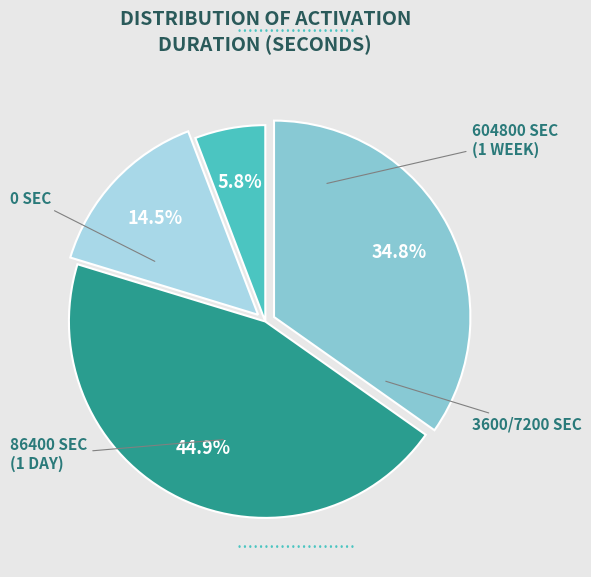

Is there a majority slice in this chart?

No